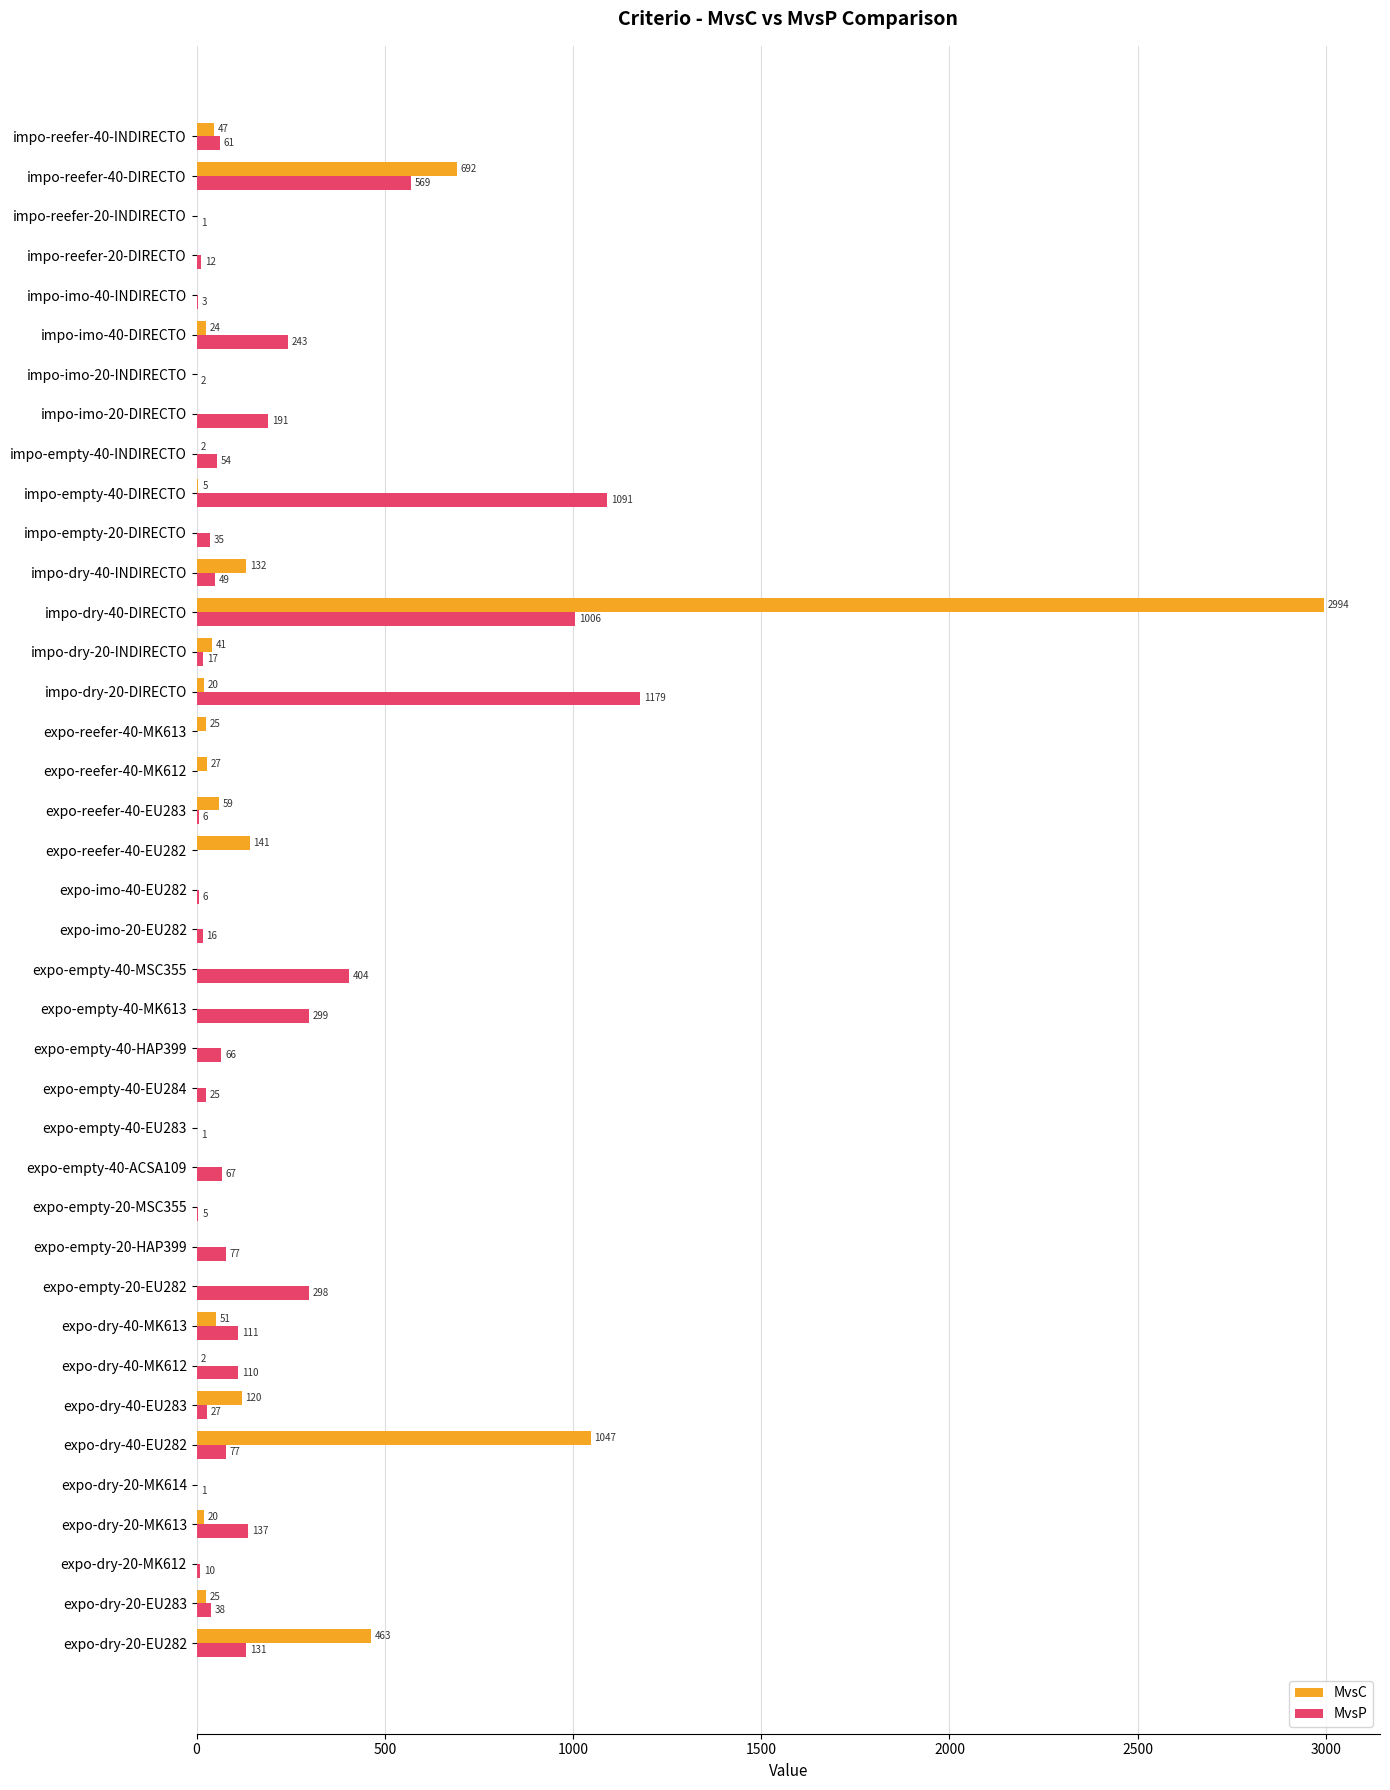

How many values in MvsP are above zero?

36